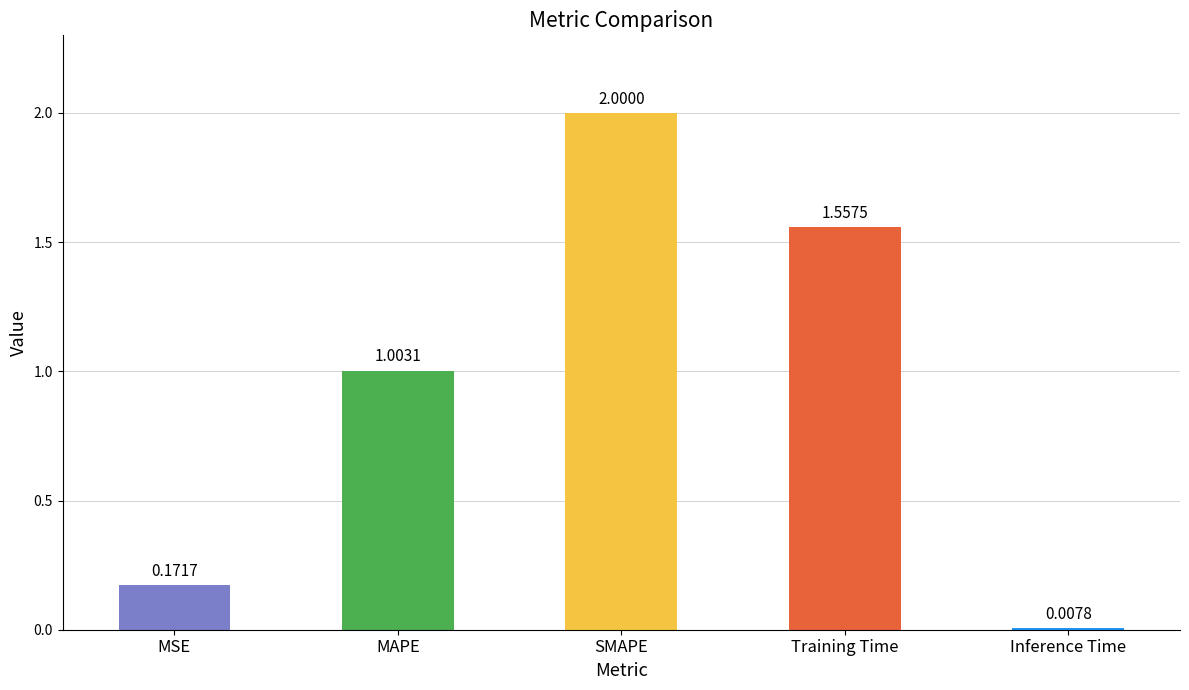

Are the bars horizontal?

No